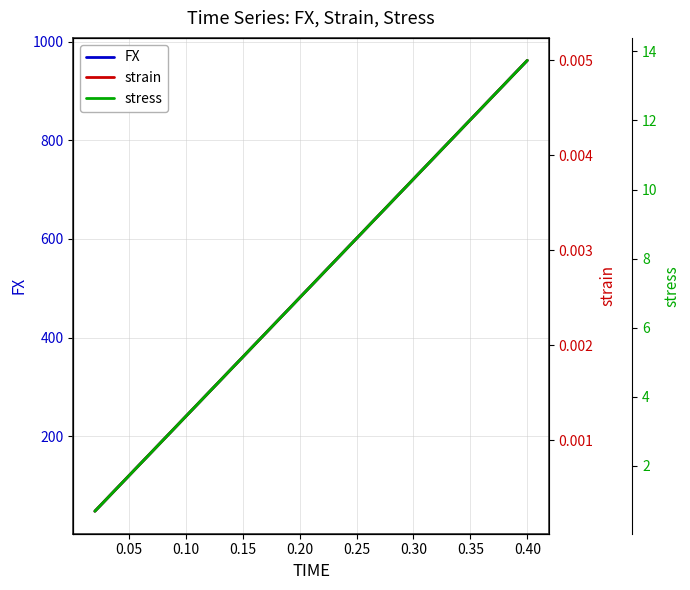

True or false: strain and stress cross at least once.

False